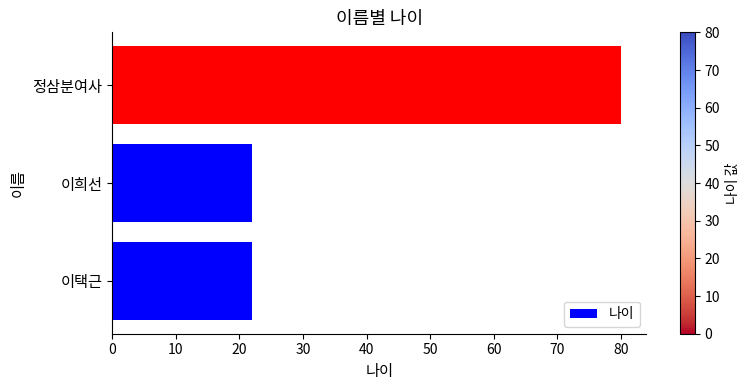

What is the ratio of the value at 이희선 to the value at 정삼분여사?

0.3